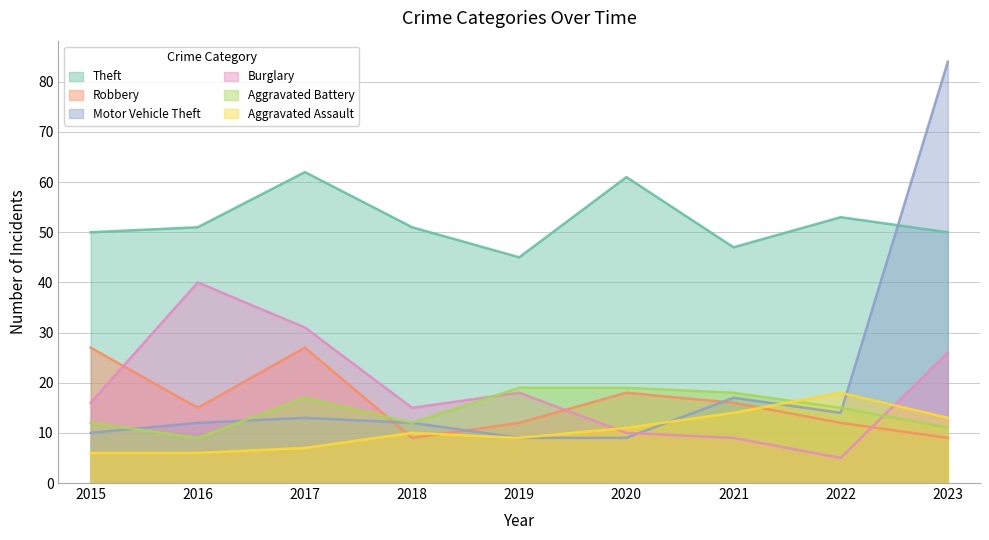

What is the difference between the second highest and second lowest values in the Burglary series?

22